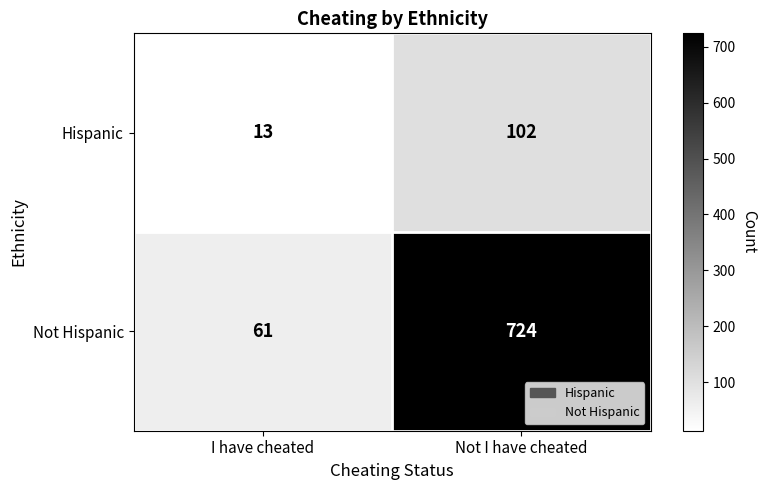

What is the sum of all Hispanic values?

115